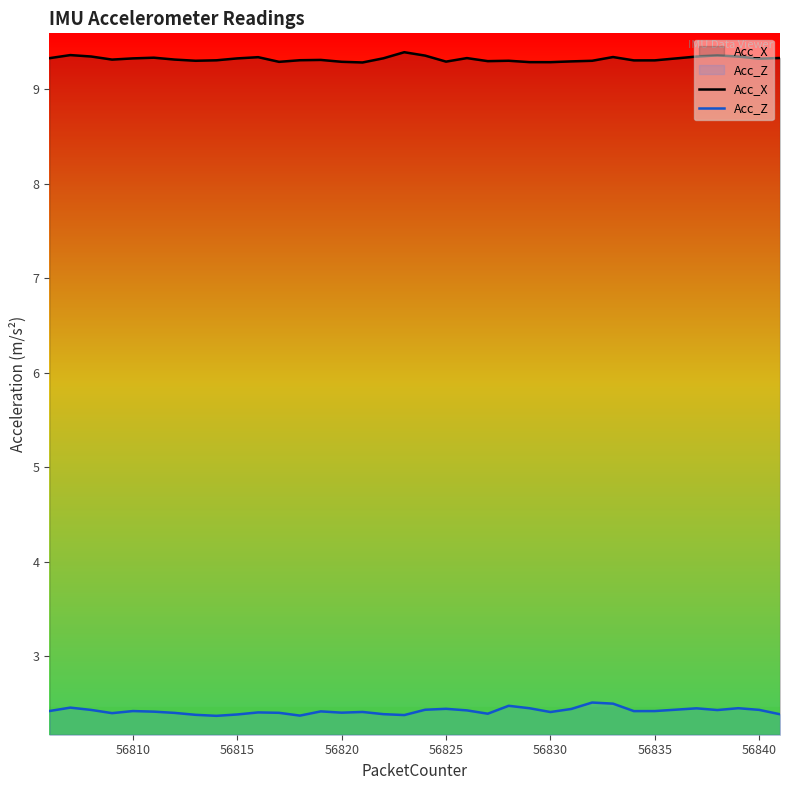

Count the number of data series in this chart.

2